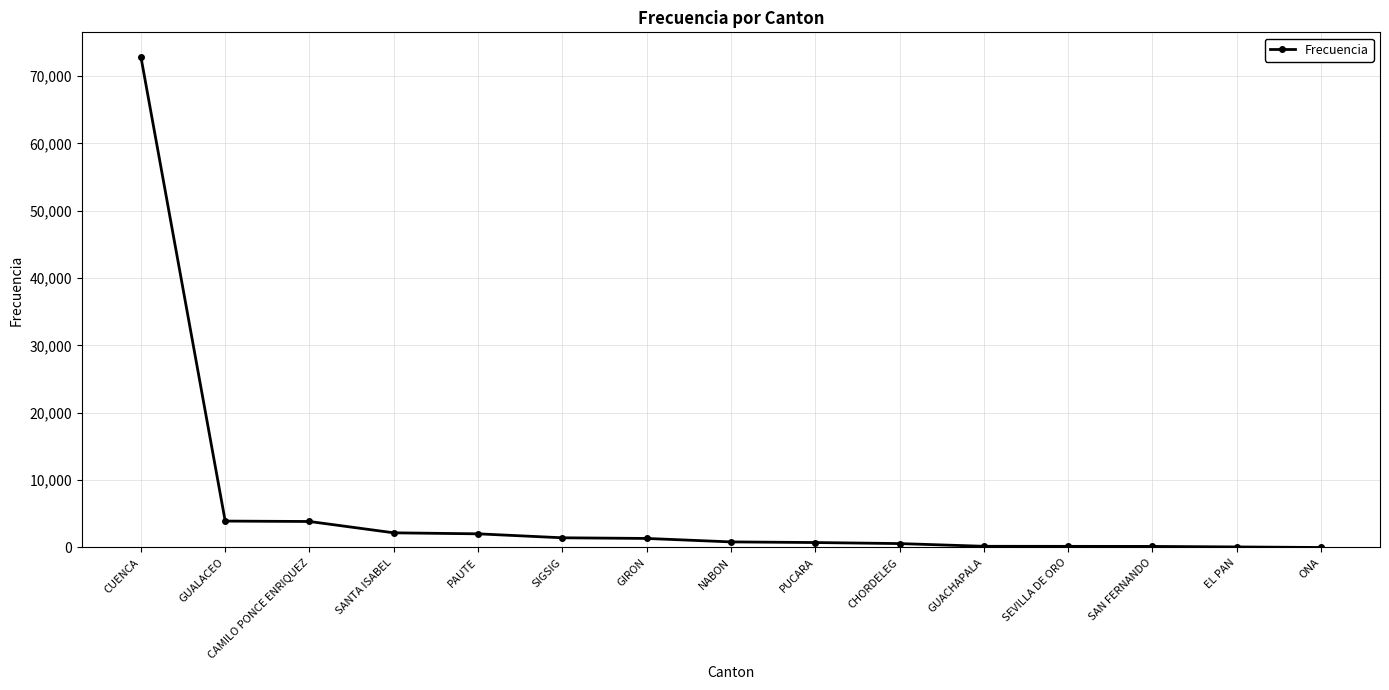

What position from the right is SIGSIG?

10